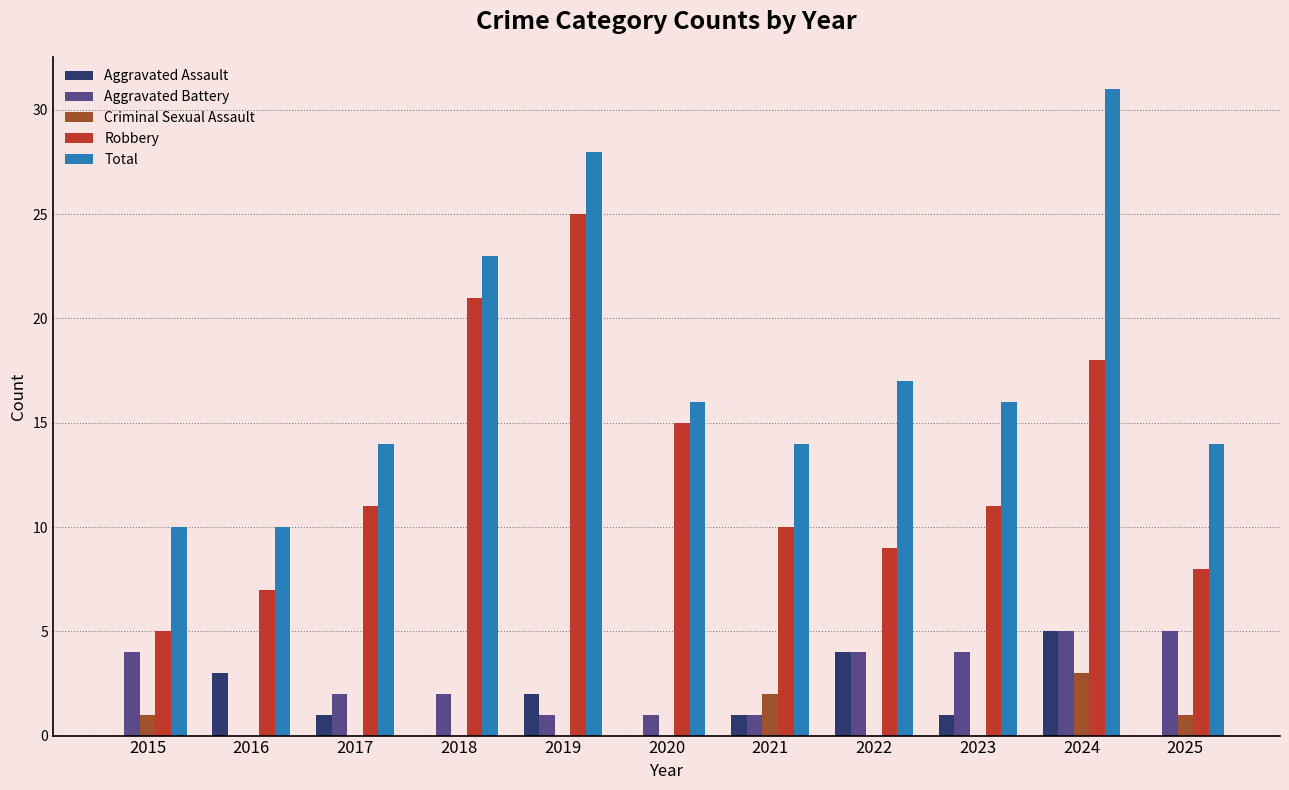

Between 2021 and 2025, which series saw the biggest shift?

Aggravated Battery